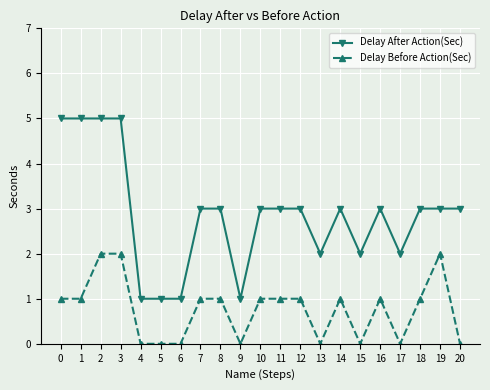

How many categories are shown in the chart?

21